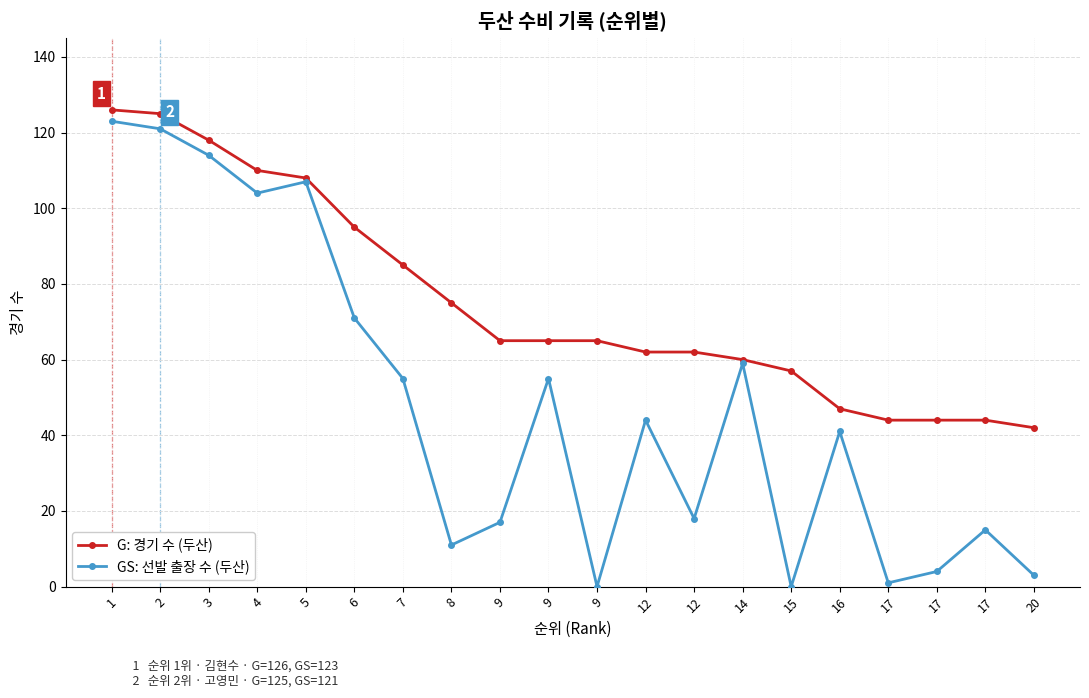

What is the difference between the maximum and minimum values in the GS: 선발 출장 수 (두산) series?

123